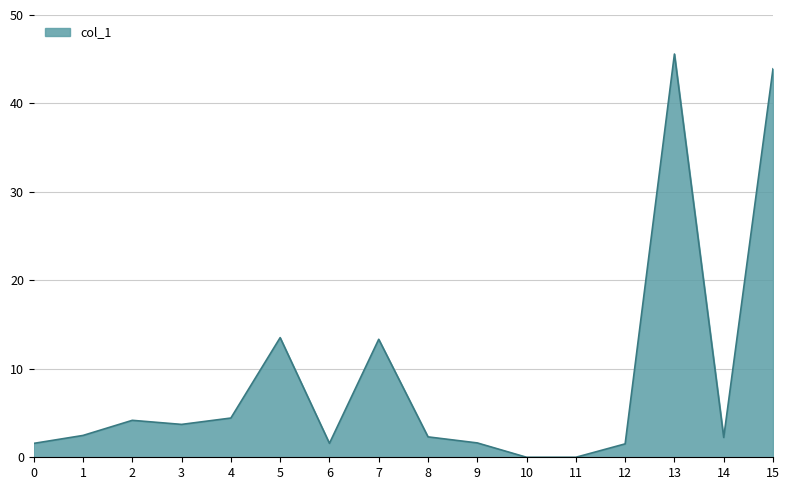

At which category does the chart reach its peak across all series?

13